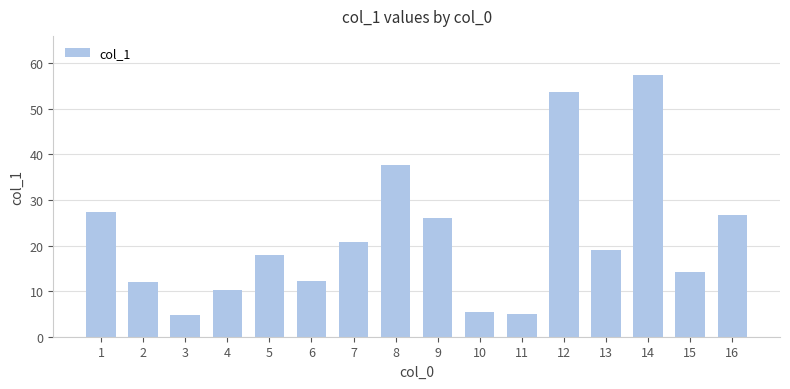

Approximately how many times larger is the value at 11 compared to 4?

0.5